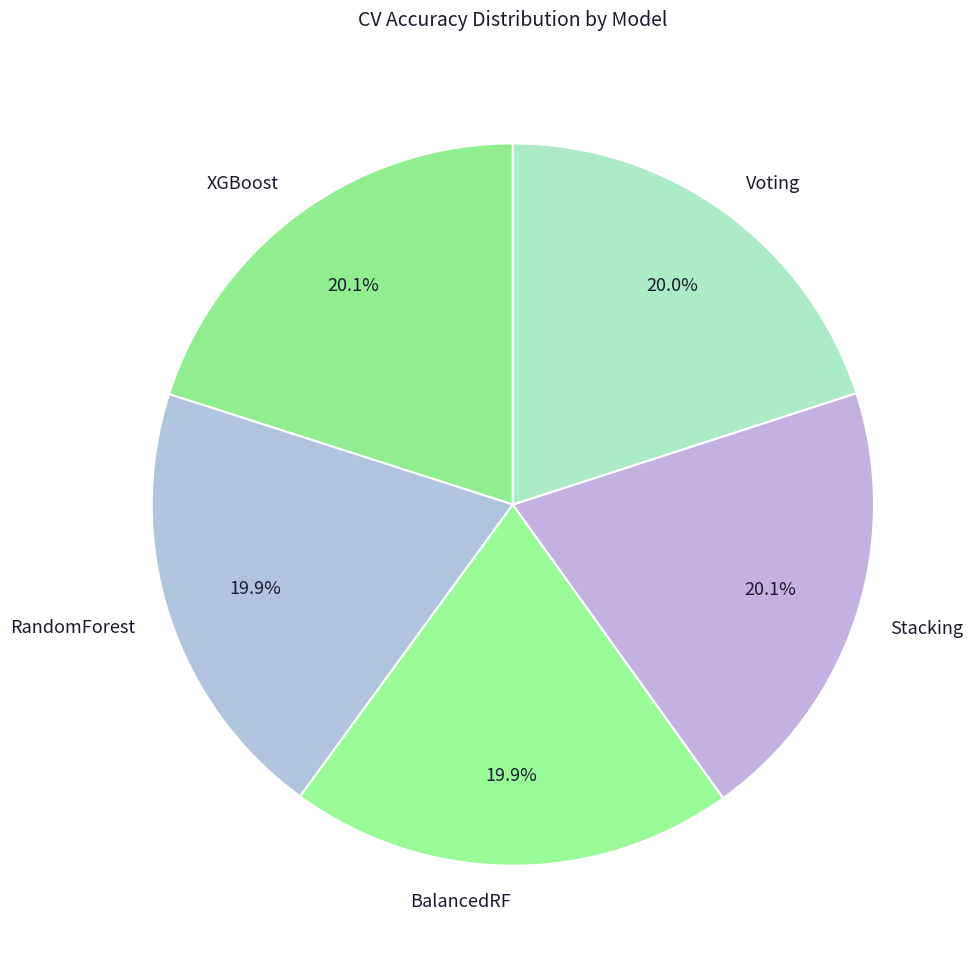

Count the number of slices in the pie.

5